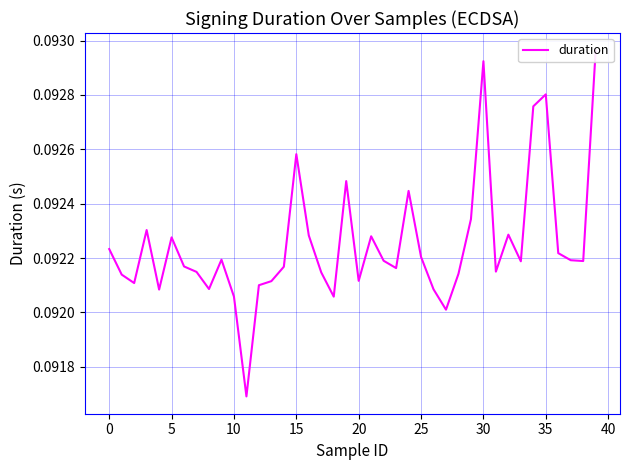

What is the label of the 25th point from the left?

24